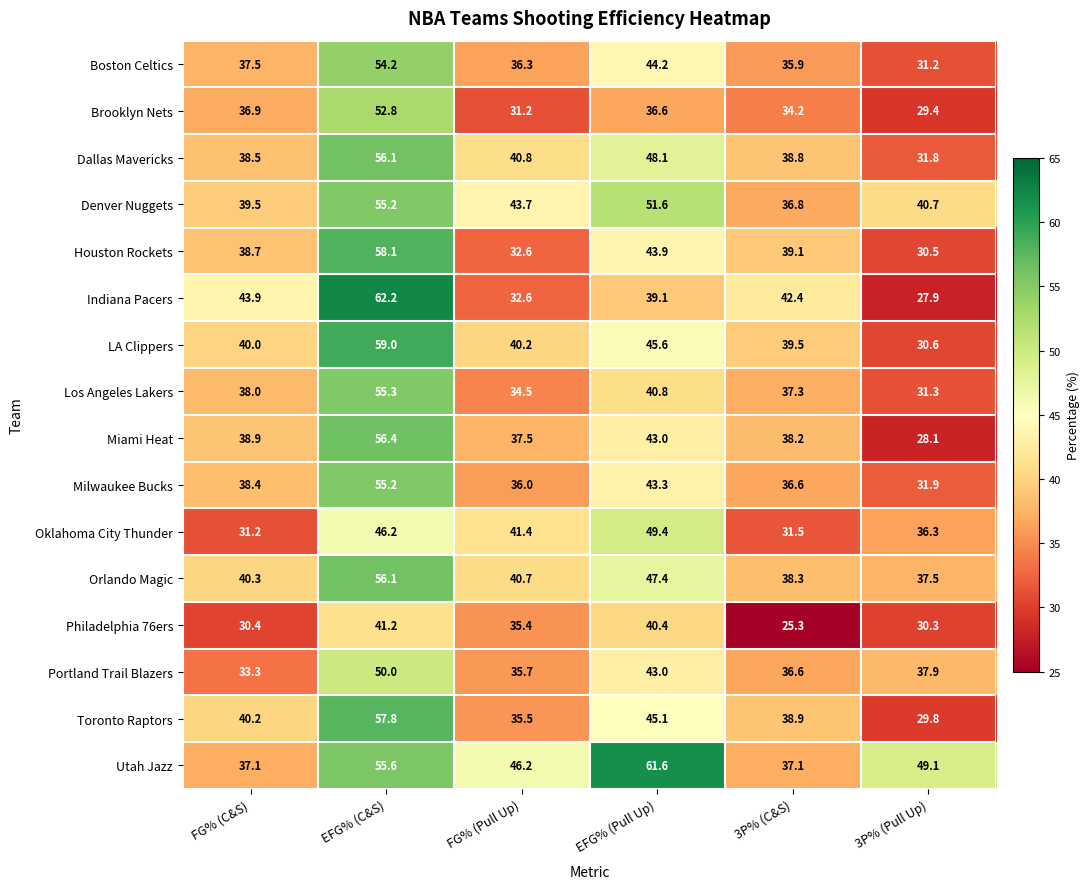

True or false: Philadelphia 76ers has a value of 11.3 at 3P% (C&S).

False